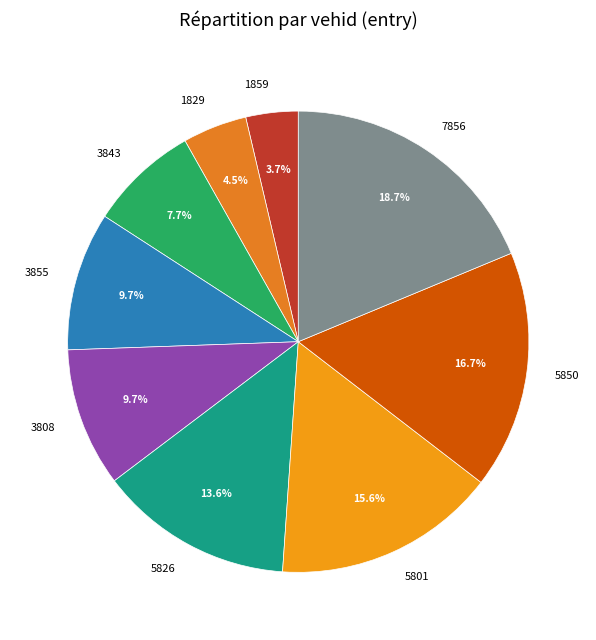

Which category has the biggest portion of the pie?

7856